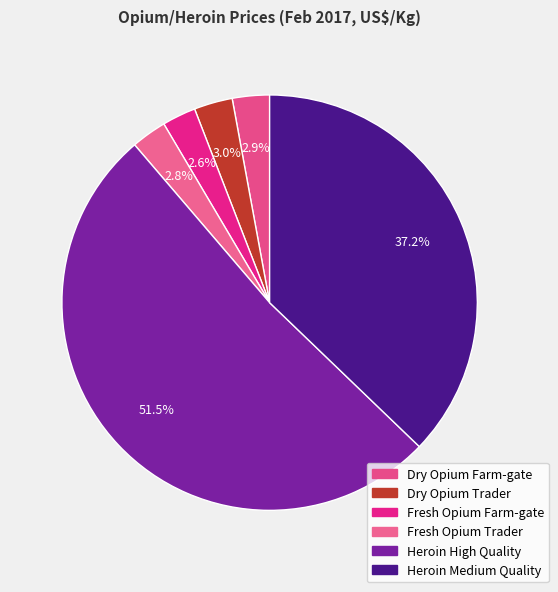

Is it true that Dry Opium Farm-gate is 3% of the pie?

True